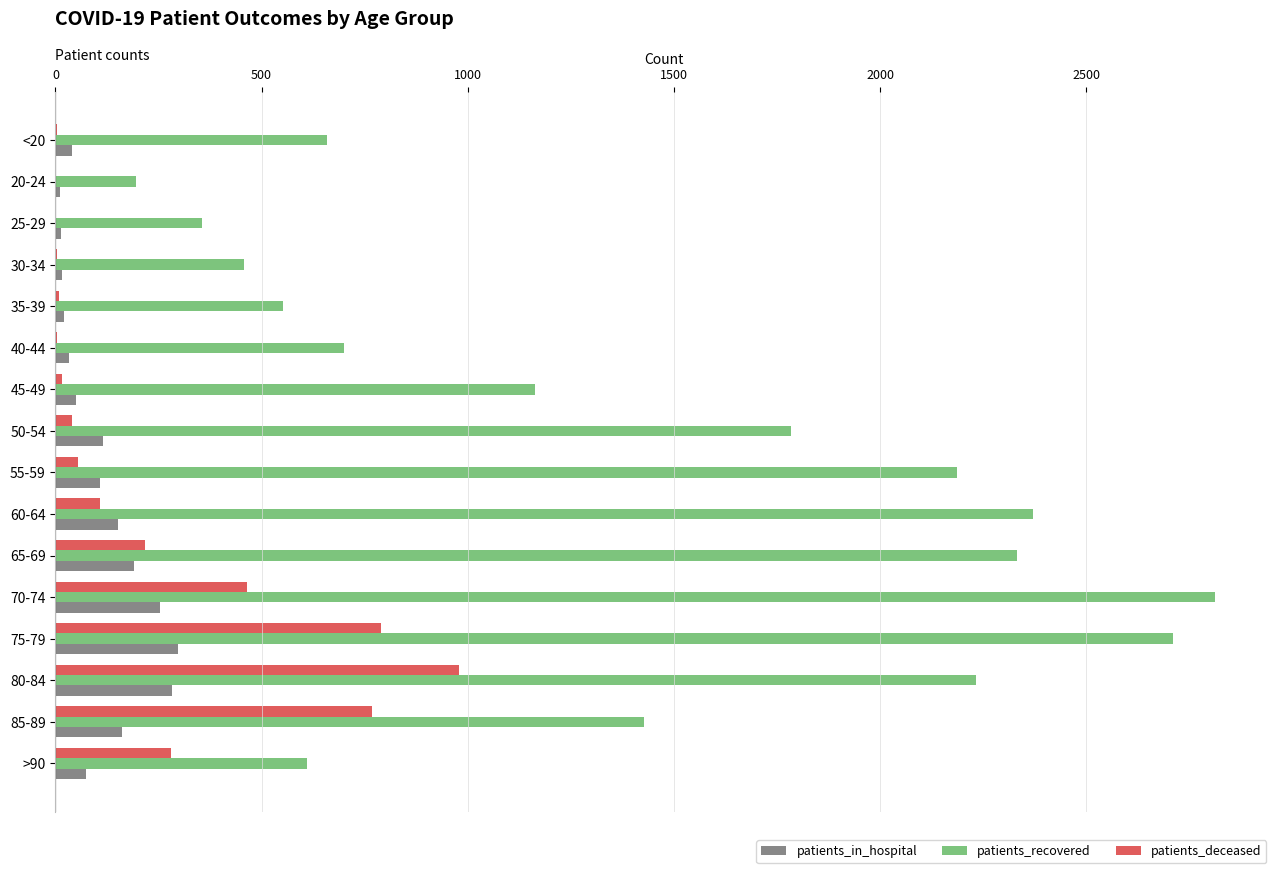

Is the value of patients_in_hospital at 50-54 greater than the value of patients_recovered at 35-39?

No